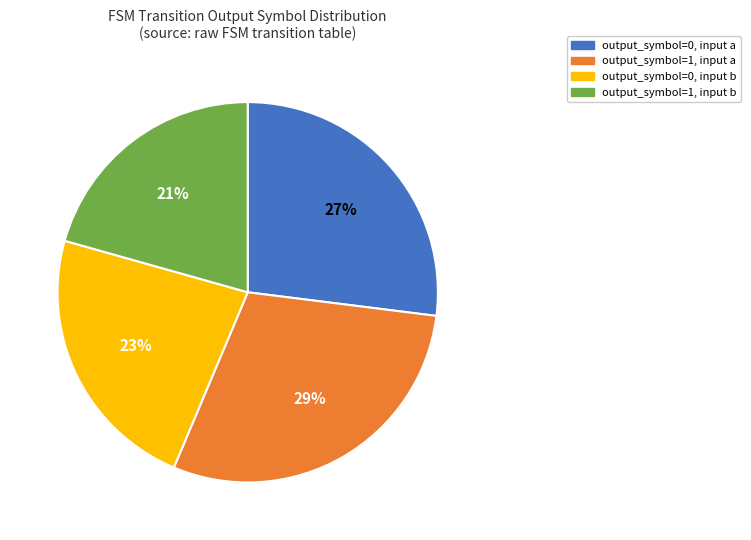

Rank the categories by value from highest to lowest.

output_symbol=1, input a, output_symbol=0, input a, output_symbol=0, input b, output_symbol=1, input b